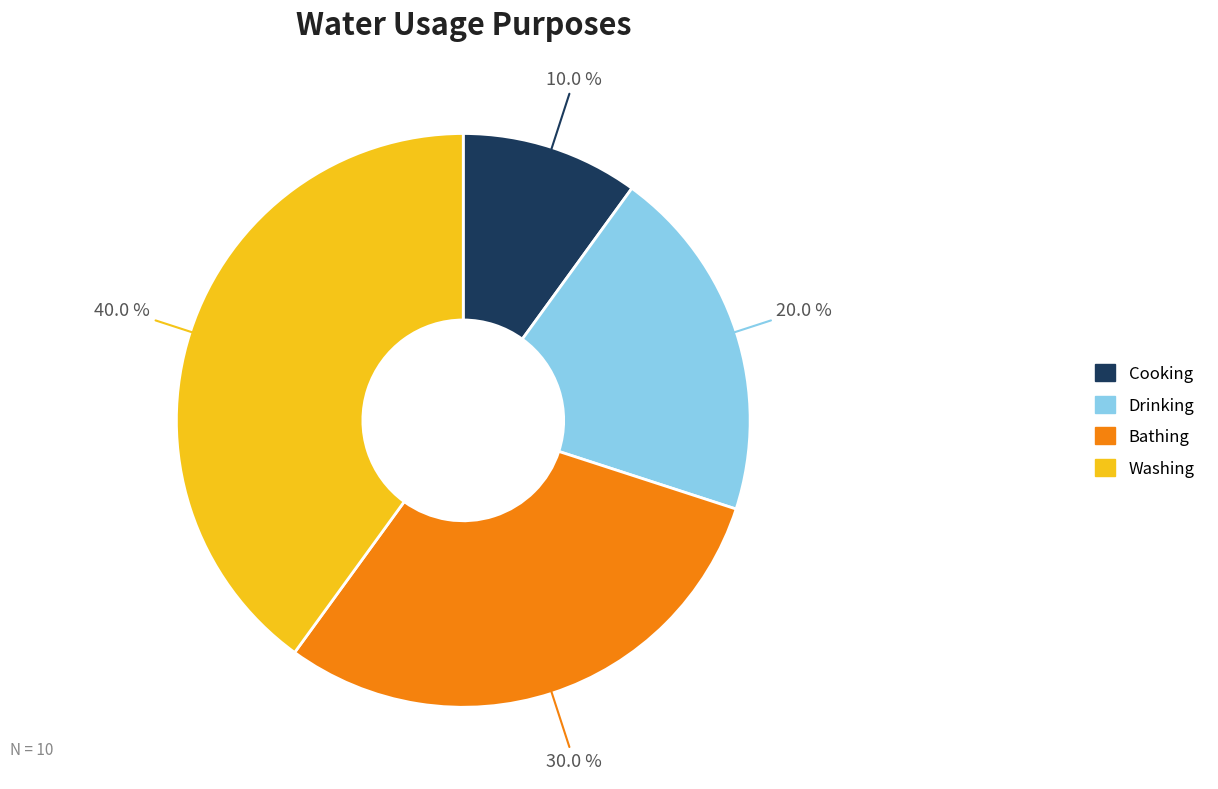

Is Bathing the majority of the pie?

No